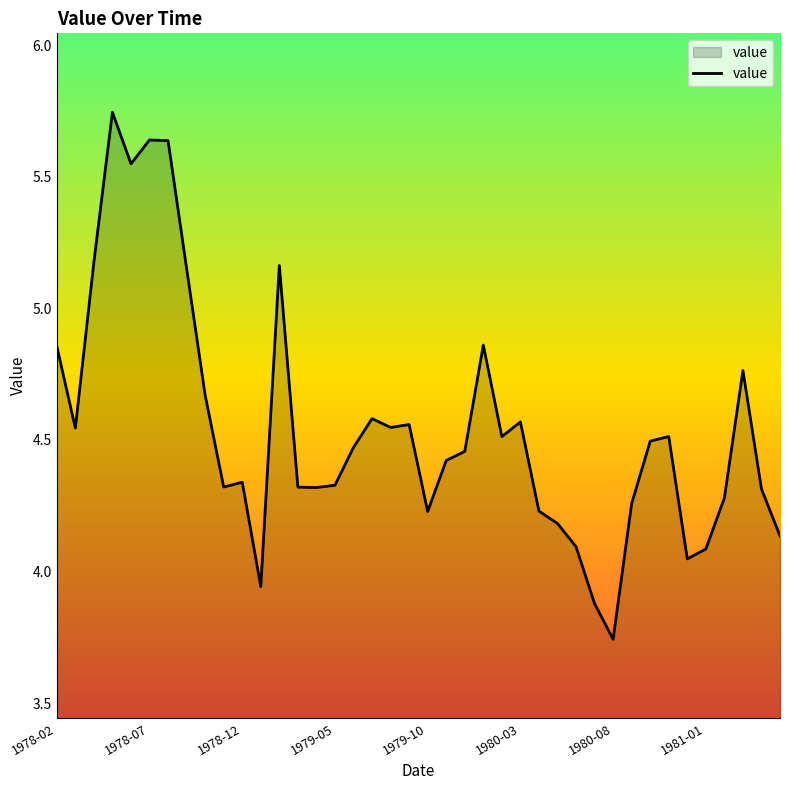

What is the difference between the maximum and minimum values?

2.0